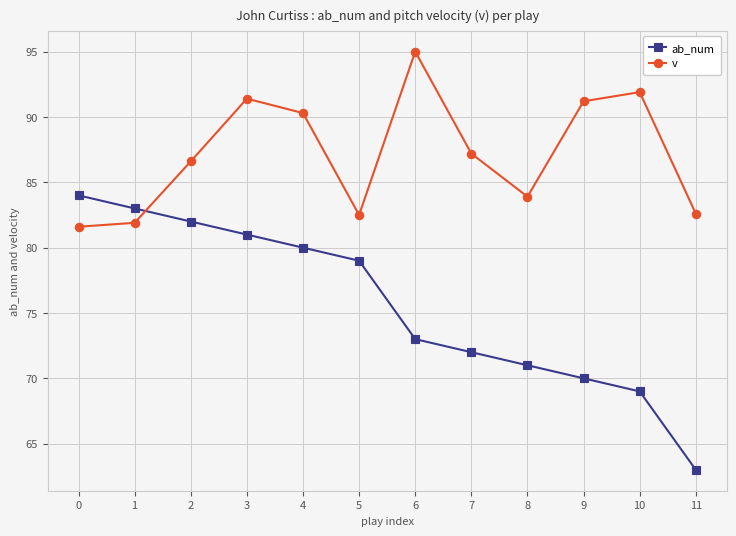

How many lines are shown in the chart?

2